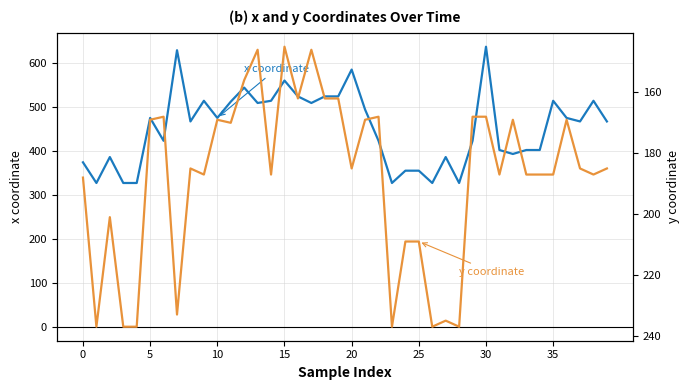

What is the average value of the x series?

453